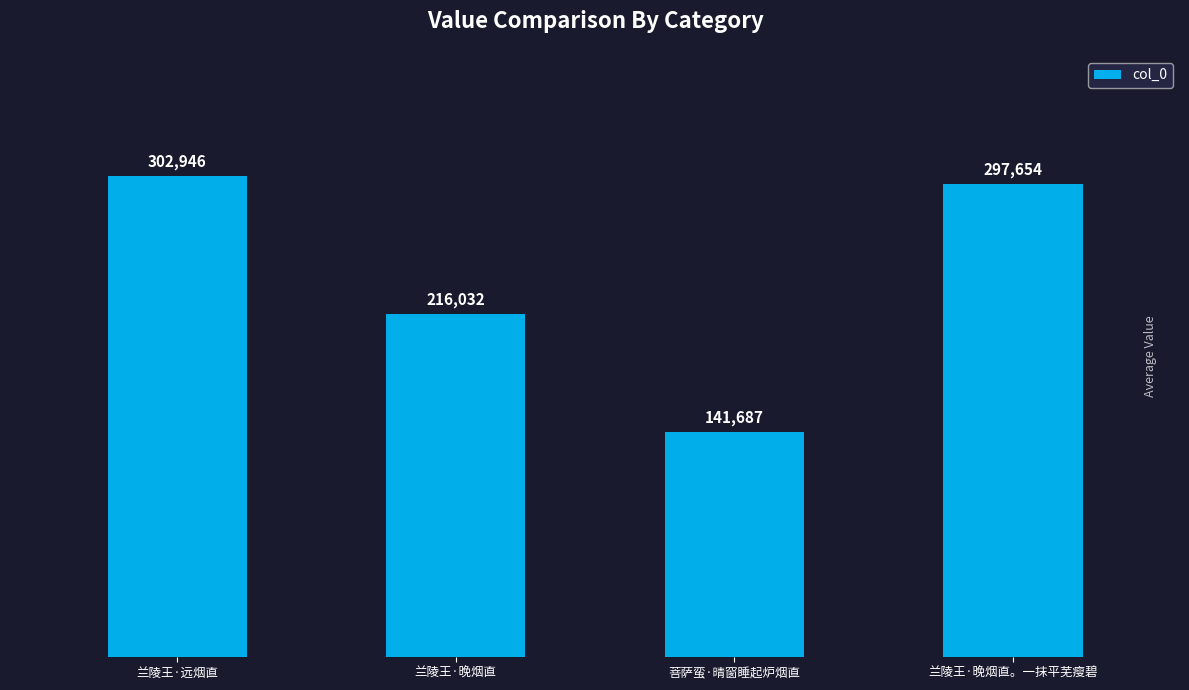

What is the ratio of the value at 兰陵王·晚烟直 to the value at 兰陵王·晚烟直。一抹平芜瘦碧?

0.7